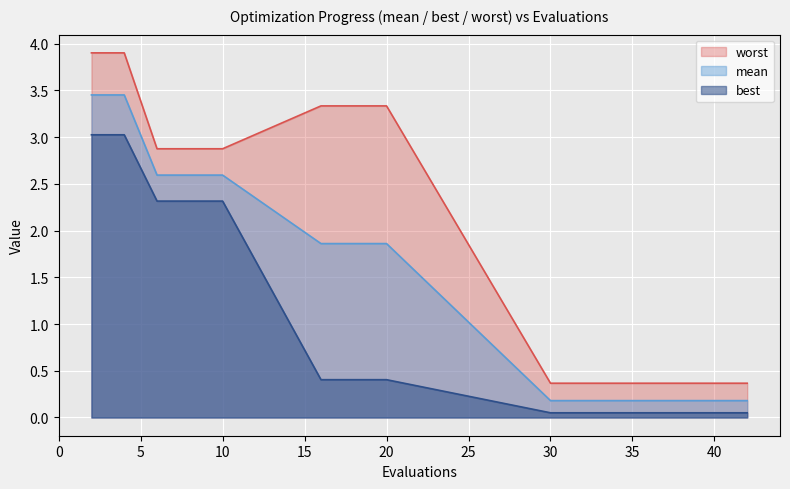

How many distinct data groups are displayed?

3